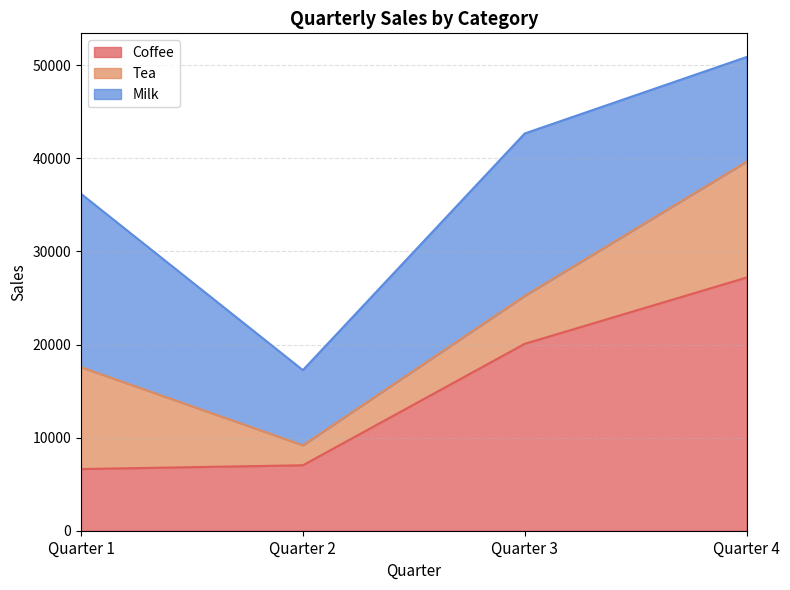

Which has a higher value, Quarter 4 or Quarter 1?

Quarter 4